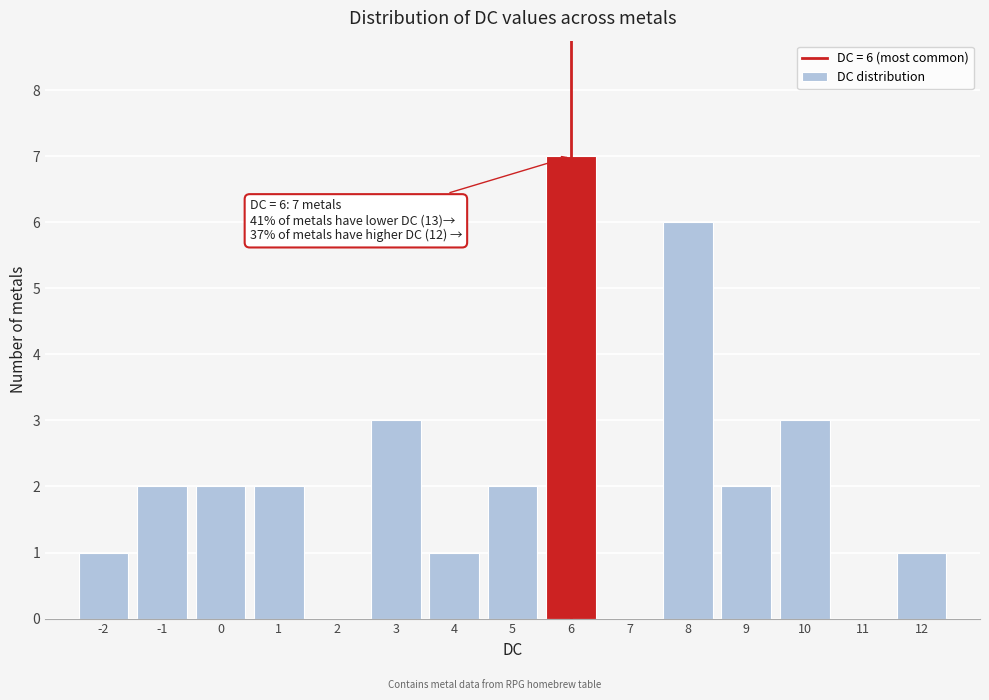

Which range on the x-axis has the tallest bar?

5.5 to 6.5